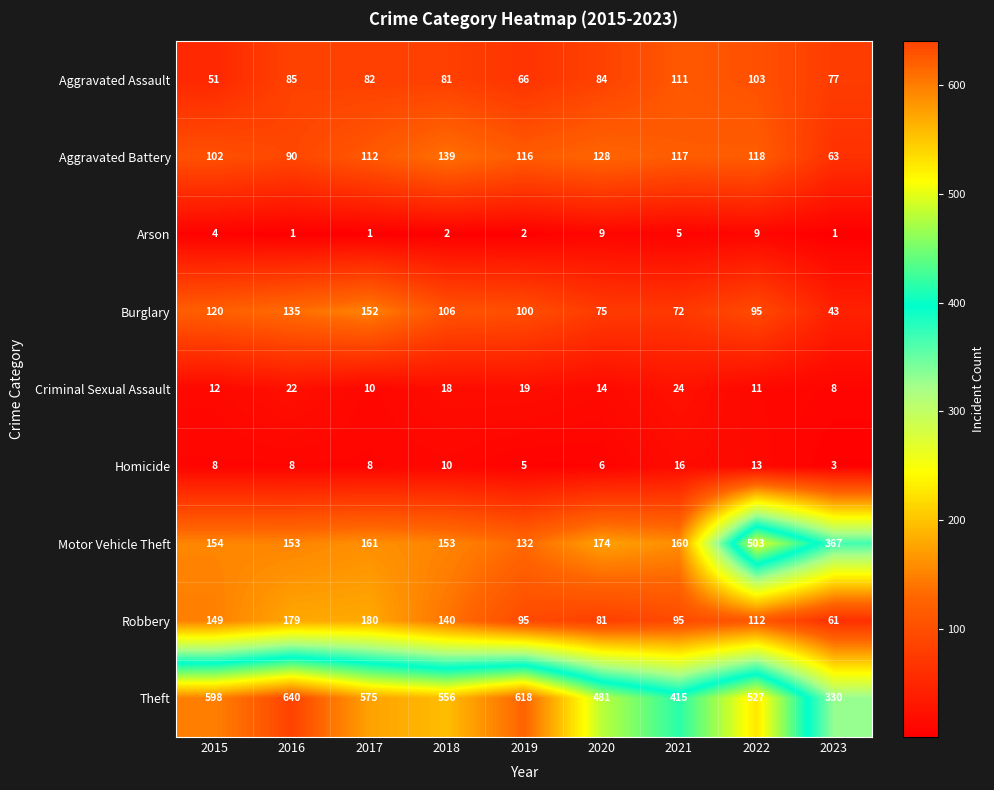

At which label is Aggravated Battery closest to 101?

2015